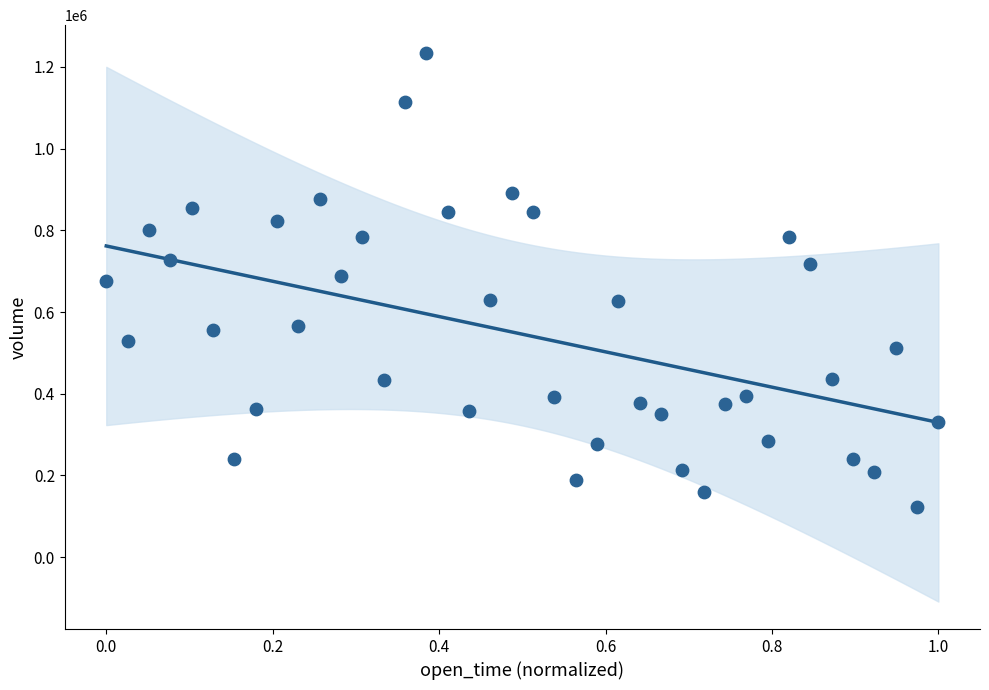

What is the range of Y values (max minus min)?

1113153